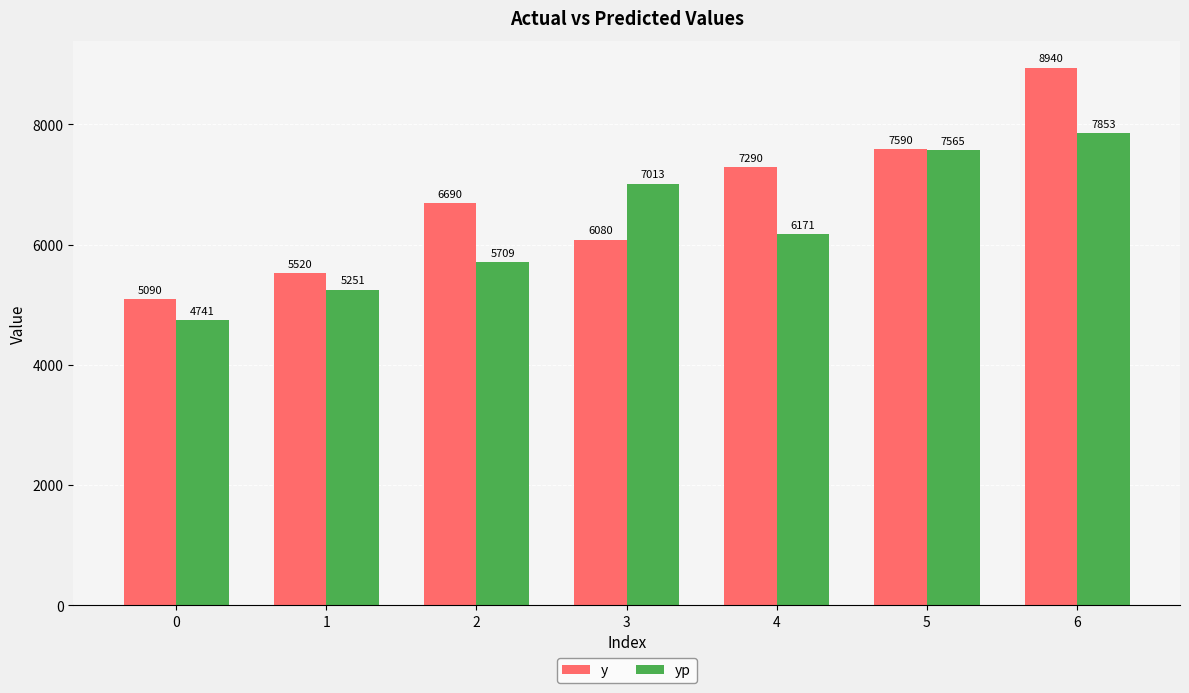

The yp series shows 3086.0 at 6. True or false?

False